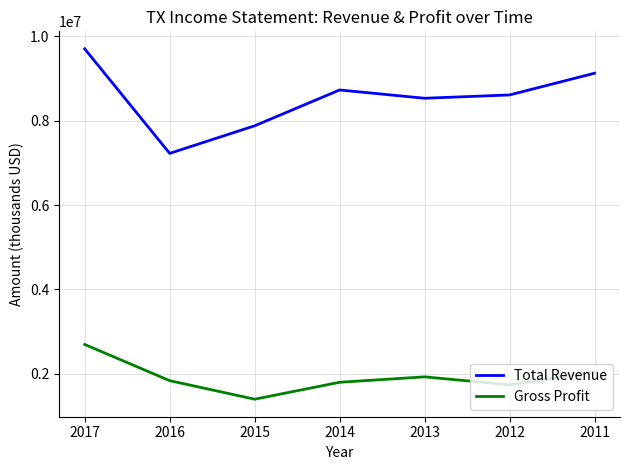

At which category does Total Revenue reach its first local valley?

2016